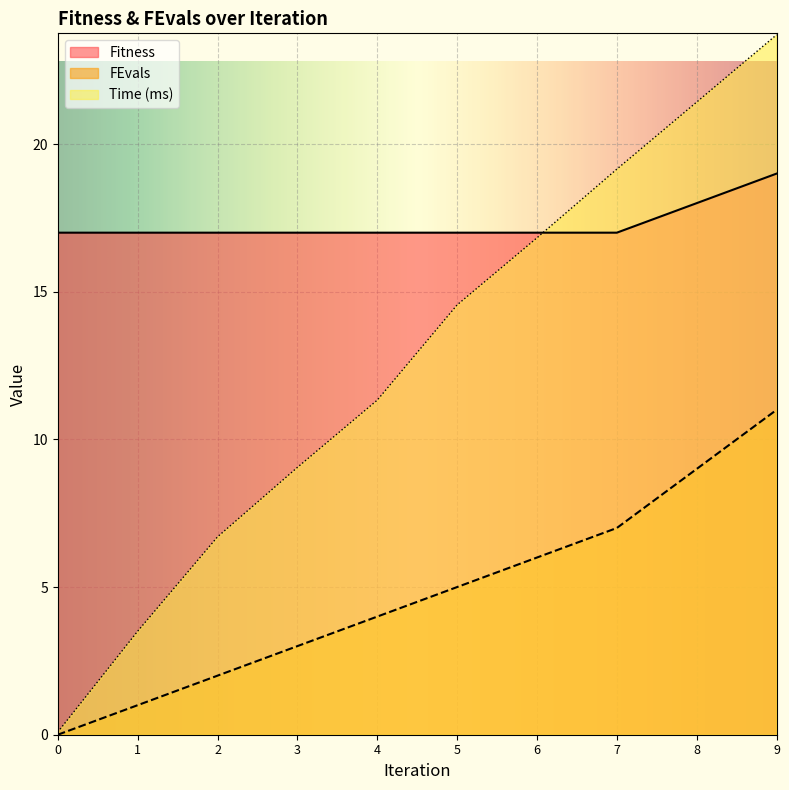

True or false: Fitness has more than 1 interior local peaks.

False